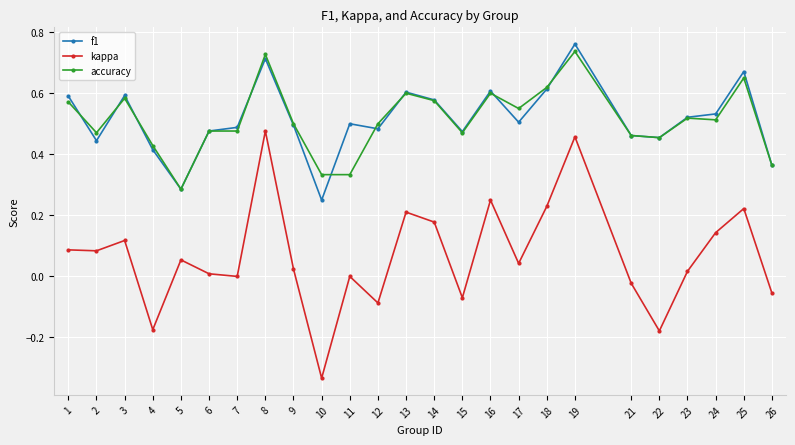

True or false: accuracy and kappa intersect in this chart.

False